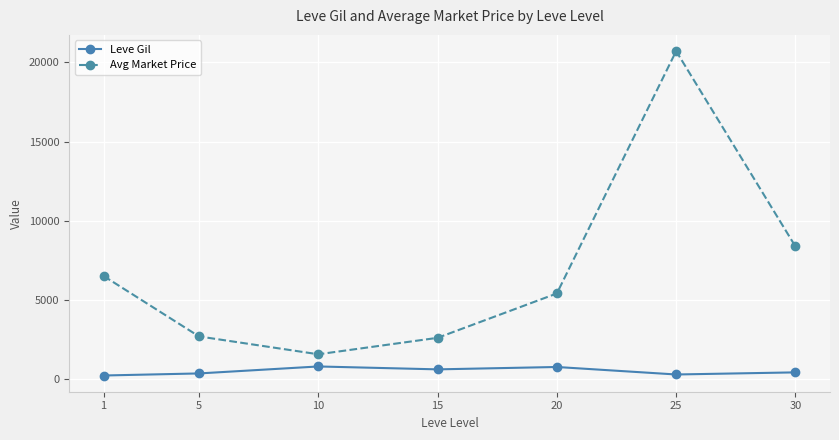

What is the lowest value of the Avg Market Price series?

1572.3